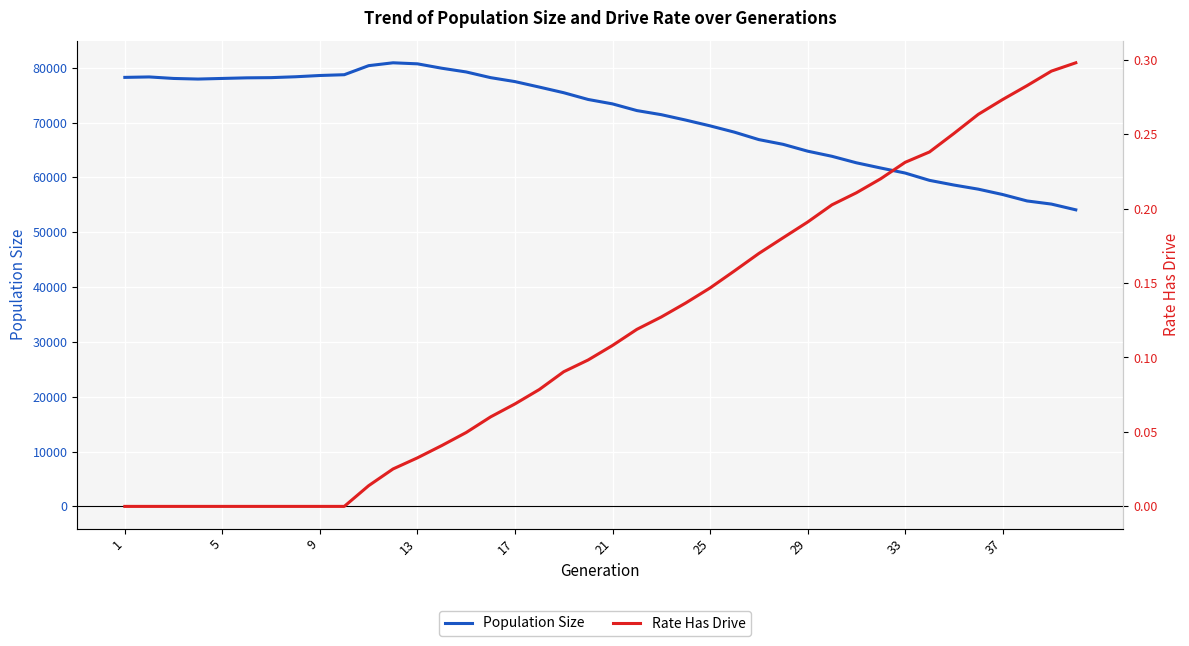

True or false: Rate Has Drive and Population Size cross at least once.

False